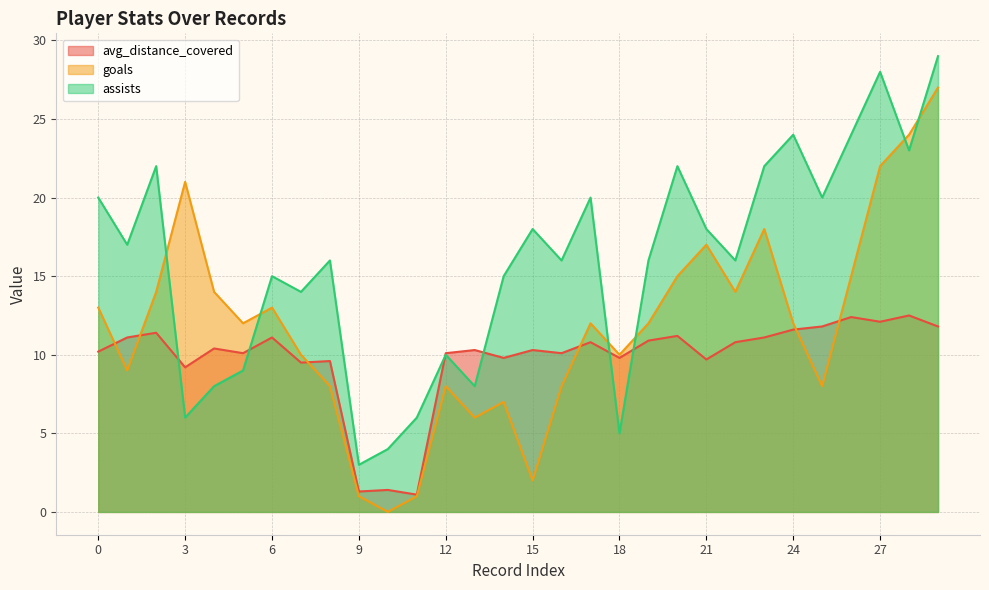

How many distinct data groups are displayed?

3